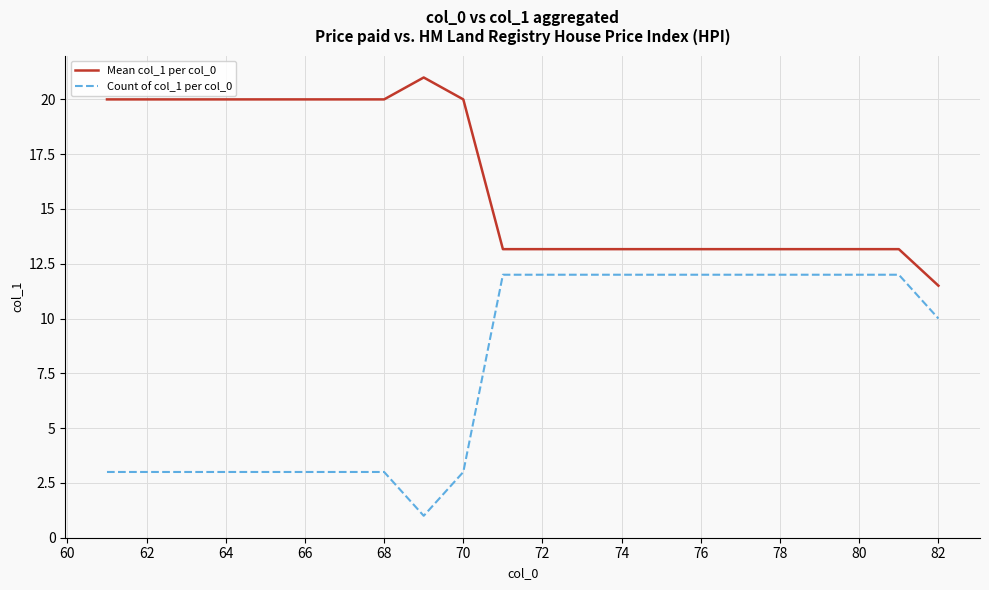

Rank the series by their average value, from lowest to highest.

Count of col_1 per col_0, Mean col_1 per col_0